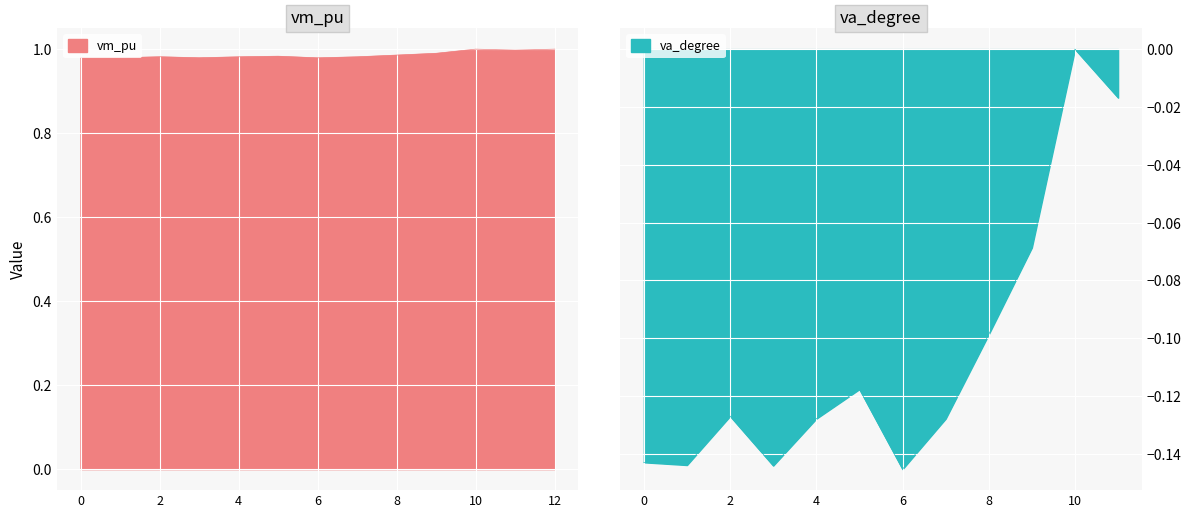

Read the value at 3.

1.0